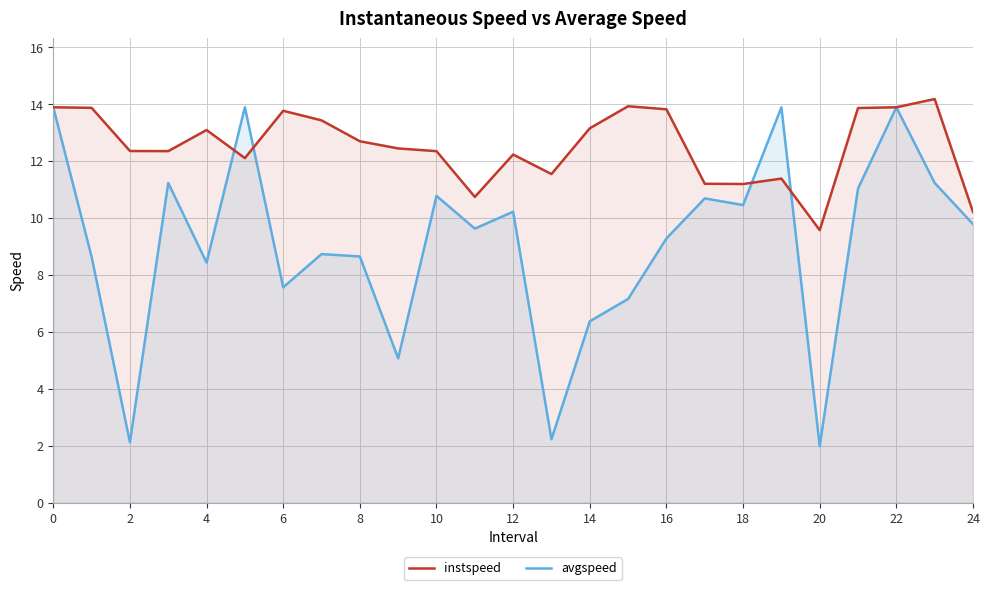

True or false: avgspeed has more than 2 points higher than both neighbors.

True